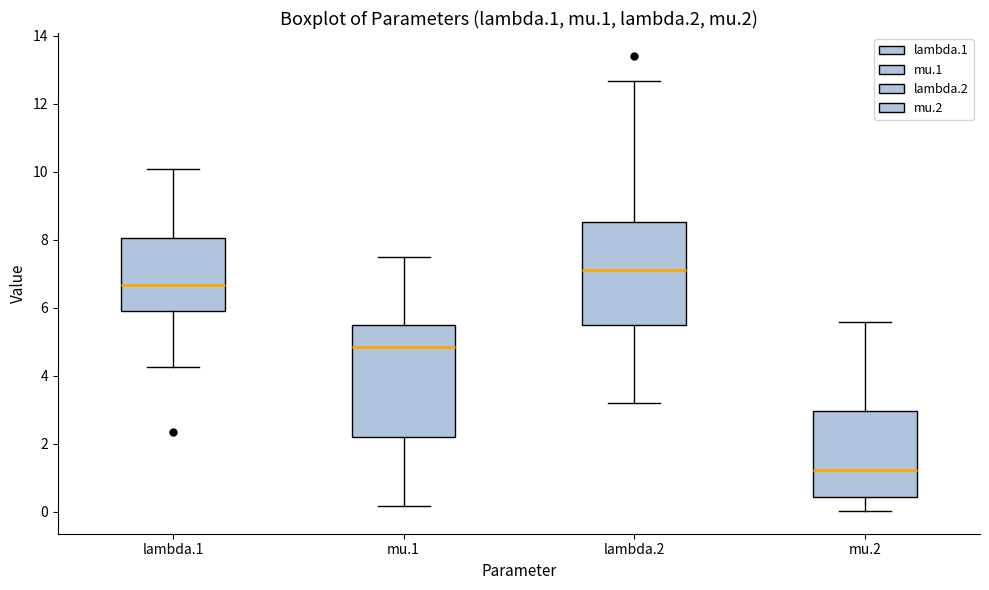

Reading left to right, transcribe this box plot: for each box, give where its median line is, the range the box spans, and where its two whiskers end, as read against the y-axis. The values are not printed on the chart, so give them approximately, as read against the axis.

lambda.1: median 6.6, box 6.0 to 8.0, whiskers 4.2 to 10.0
mu.1: median 4.8, box 2.2 to 5.6, whiskers 0.2 to 7.4
lambda.2: median 7.2, box 5.4 to 8.6, whiskers 3.2 to 12.6
mu.2: median 1.2, box 0.4 to 3.0, whiskers 0.0 to 5.6